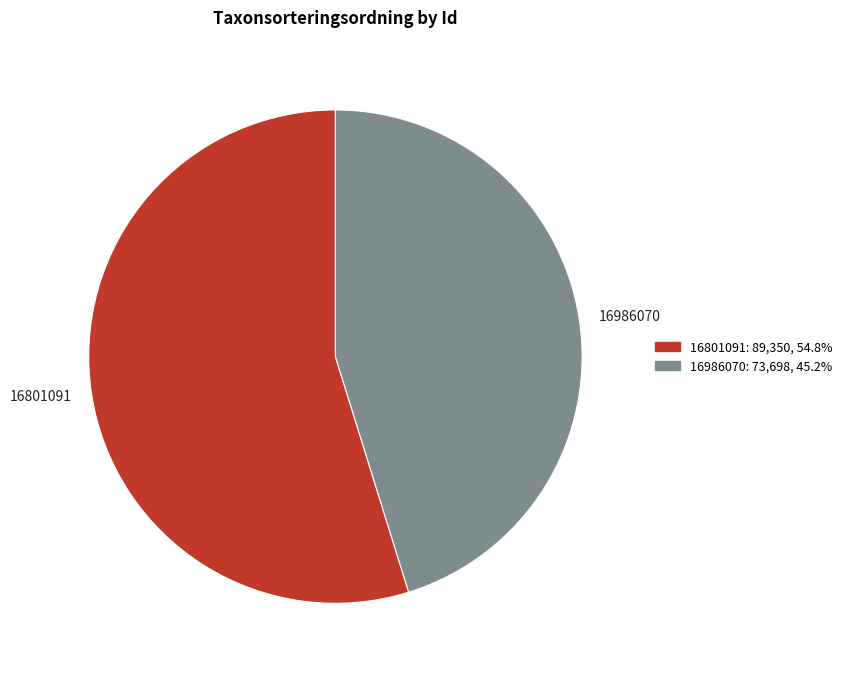

Is the sum of 16986070 and 16801091 greater than half?

Yes